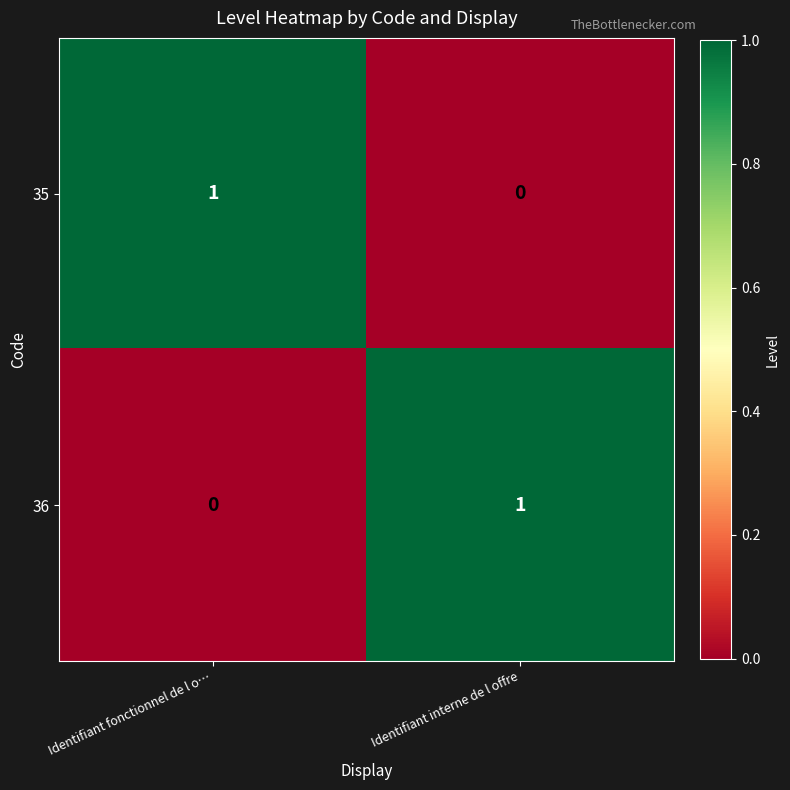

Which category has the lowest value in the 35 series?

Identifiant interne de l offre